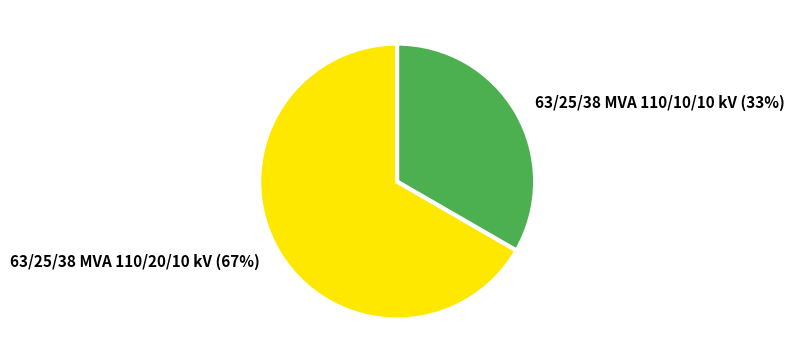

Which slice is the smallest?

63/25/38 MVA 110/10/10 kV